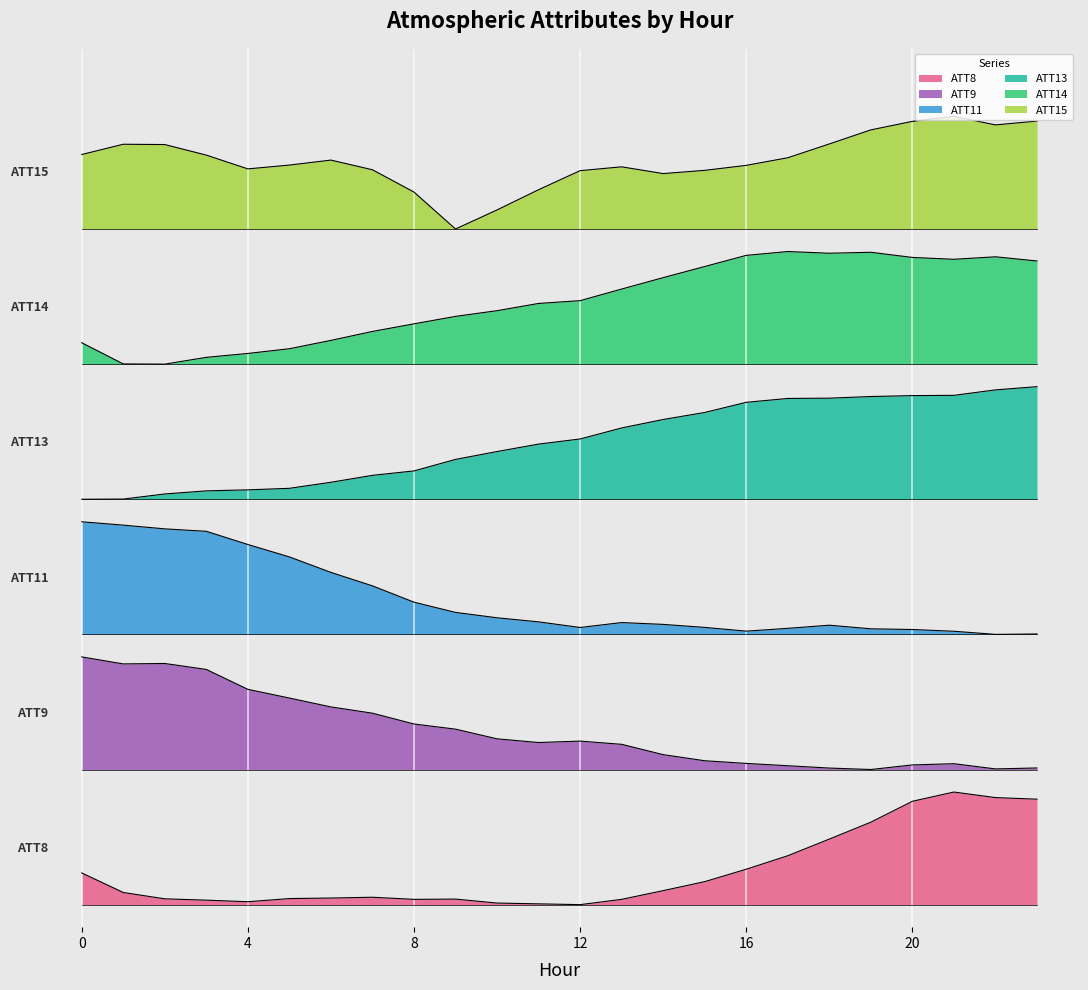

Rank the series by their average value, from lowest to highest.

ATT8, ATT9, ATT11, ATT13, ATT14, ATT15